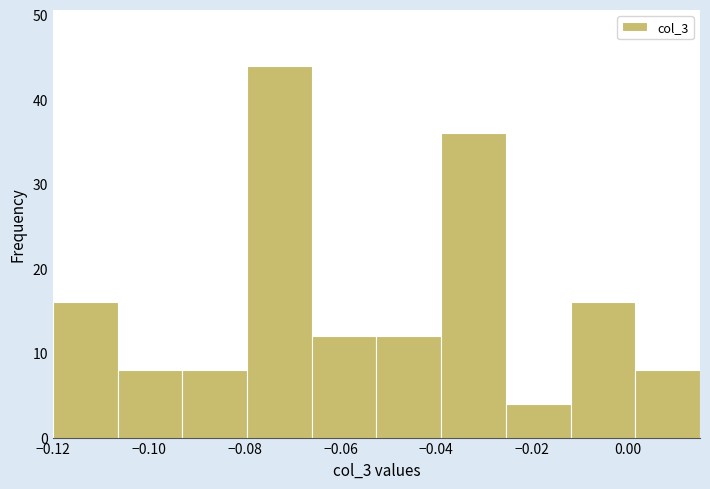

Reading left to right, list every bar in this chart as the range it spans on the x-axis followed by its height. Neither the bar edges nor the heights are printed on the chart, so give them approximately, as read against the axes.

-0.120 to -0.106: 16
-0.106 to -0.092: 8
-0.092 to -0.080: 8
-0.080 to -0.066: 44
-0.066 to -0.052: 12
-0.052 to -0.038: 12
-0.038 to -0.026: 36
-0.026 to -0.012: 4
-0.012 to 0.002: 16
0.002 to 0.016: 8